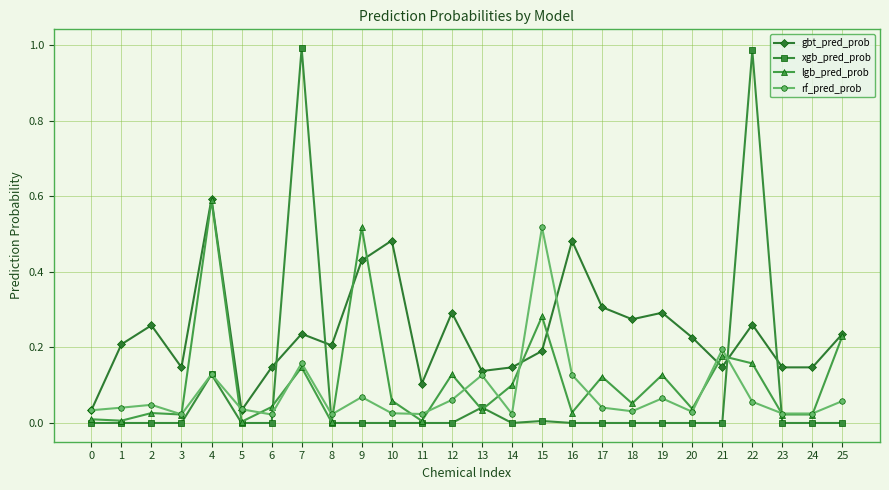

True or false: gbt_pred_prob has more than 2 points higher than both neighbors.

True